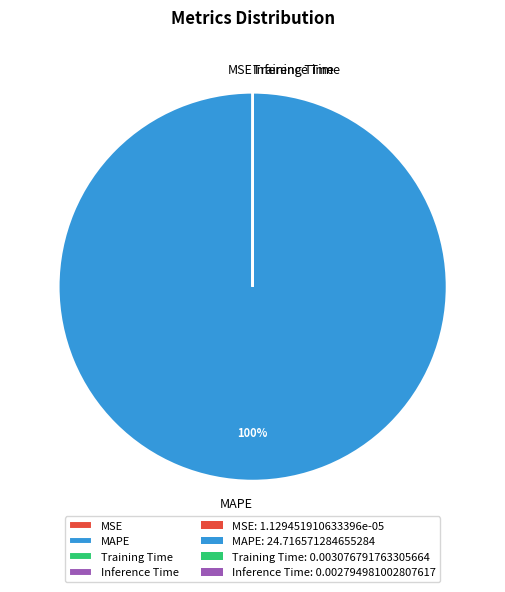

Does any single category account for the majority?

Yes